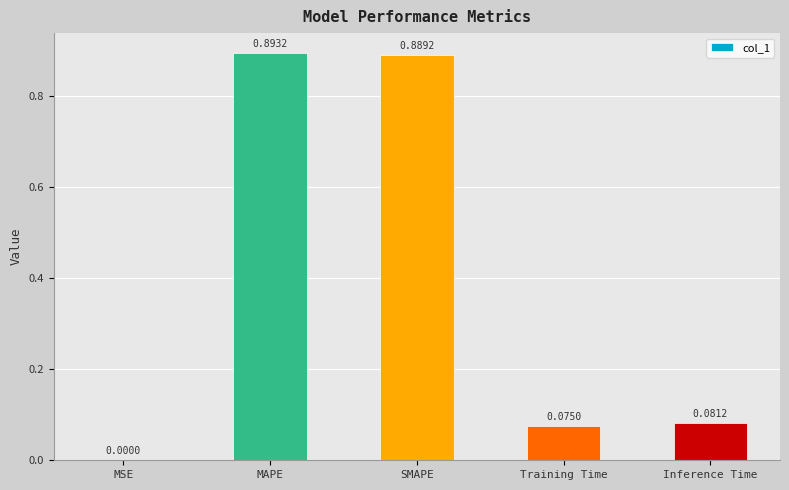

At which label is the value closest to 0?

MSE